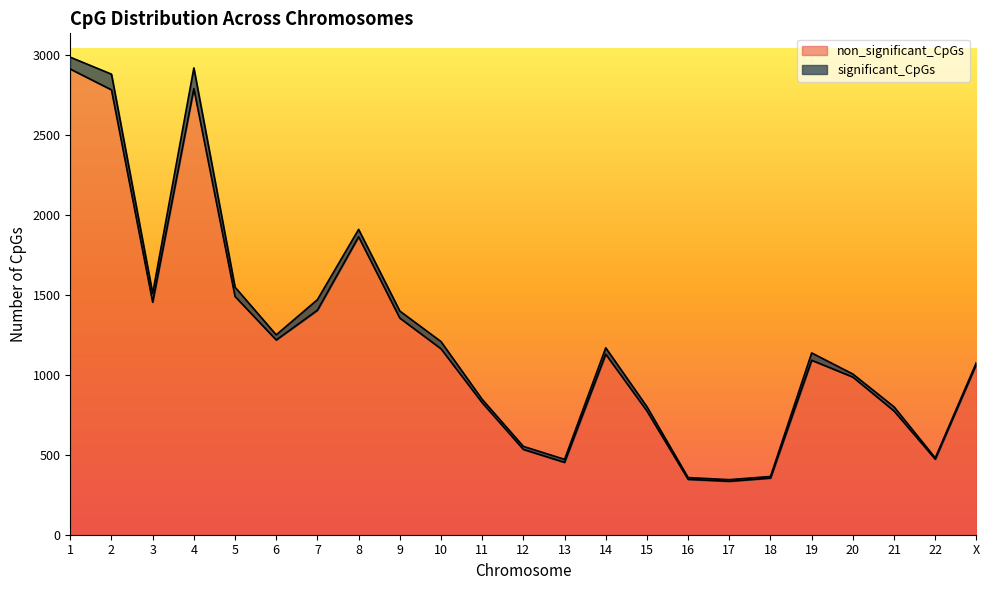

What is the sum of all values?

27549